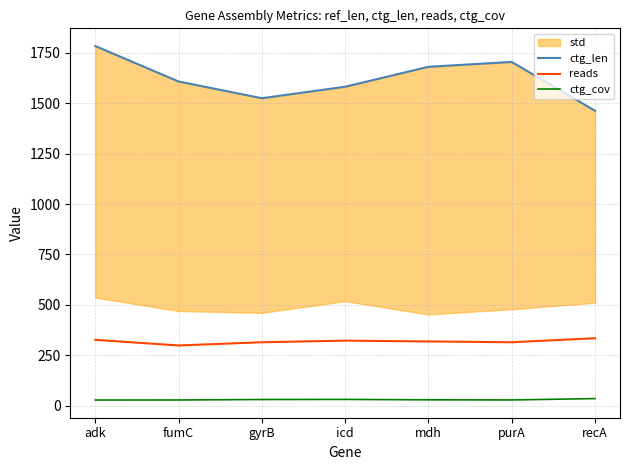

Between purA and mdh, which is larger?

purA